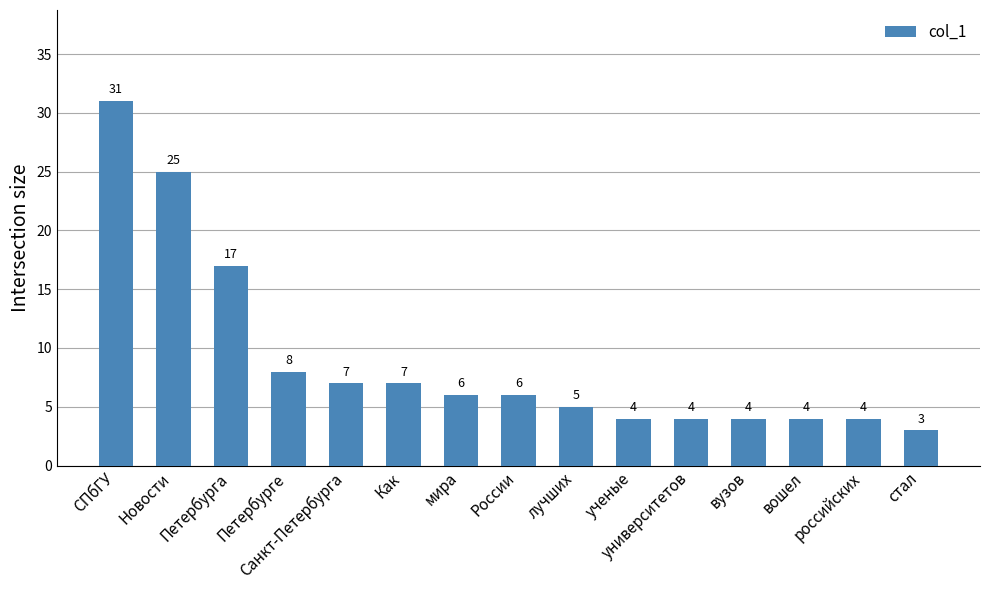

Approximately how many times larger is the value at СПбГУ compared to Петербурга?

1.8